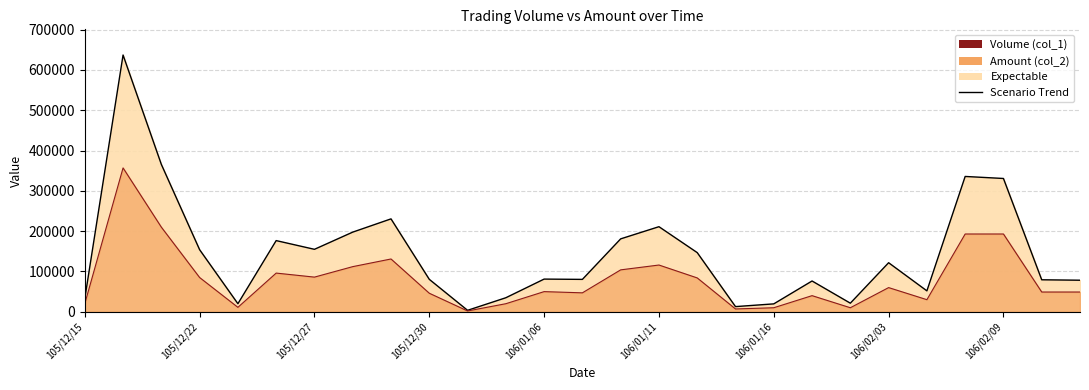

At which category does the chart reach its minimum across all series?

106/01/04